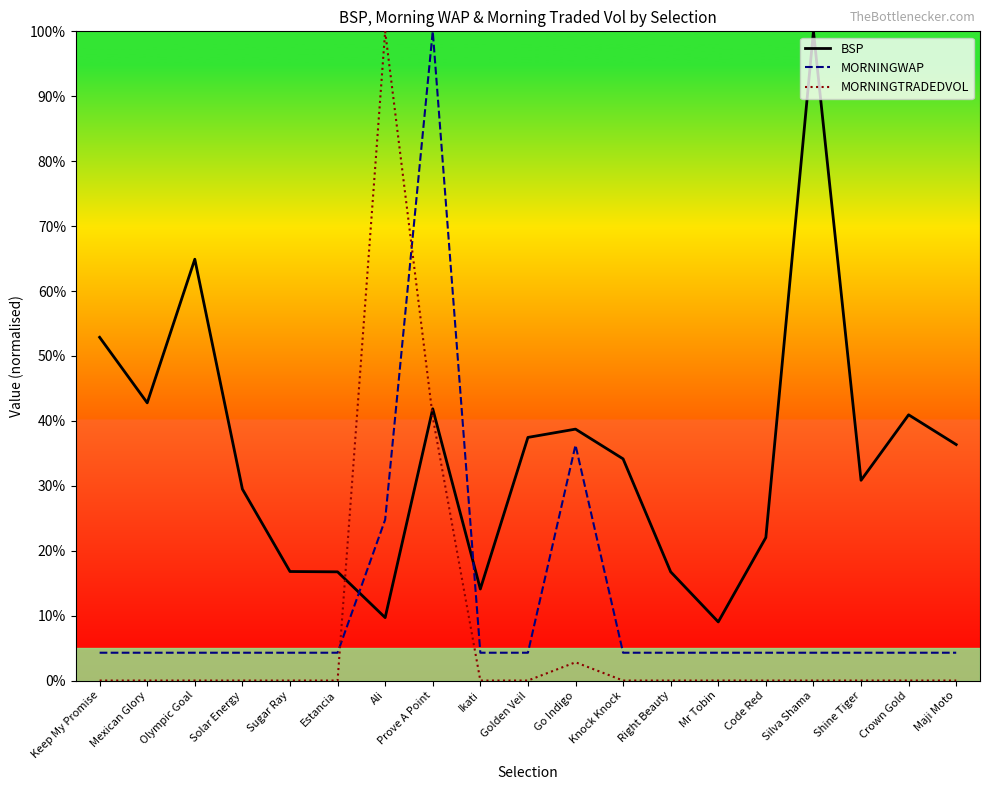

Which series has the largest total across all categories?

BSP